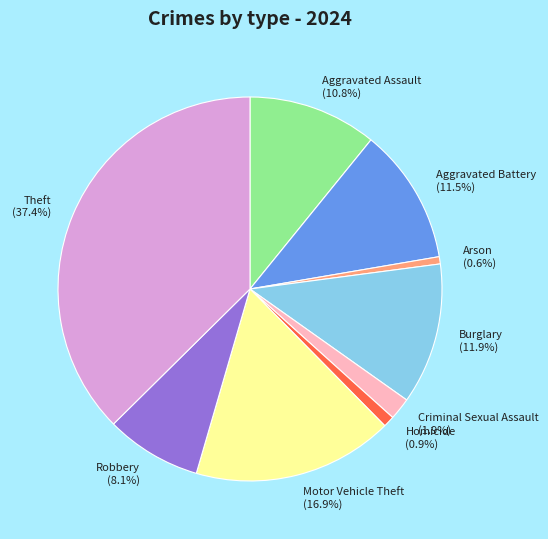

The Burglary slice represents 1% of the pie. True or false?

False